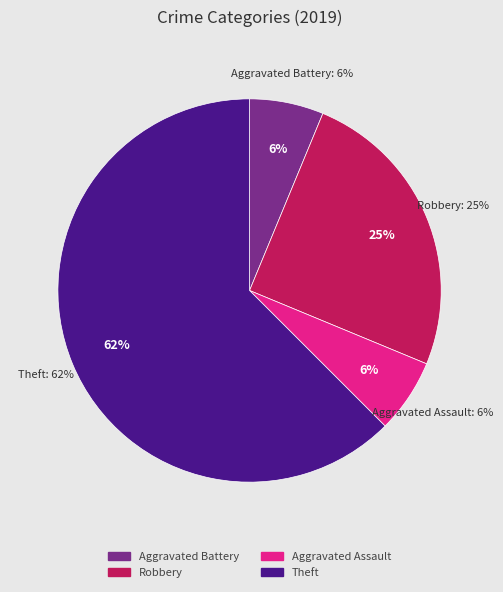

What percentage is the Theft slice, to the nearest percent?

62%